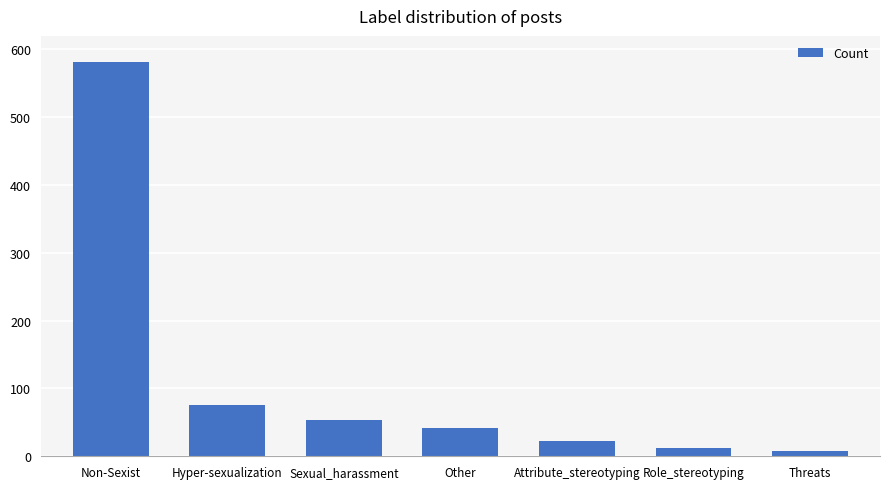

What is the minimum value shown in the chart?

8